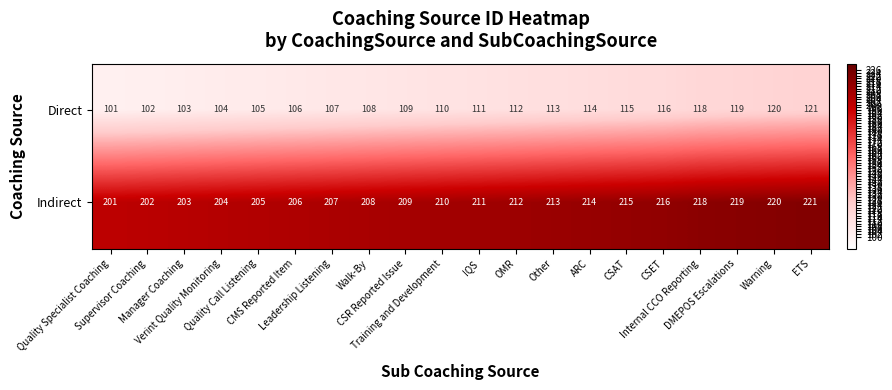

What is the greatest value displayed?

221